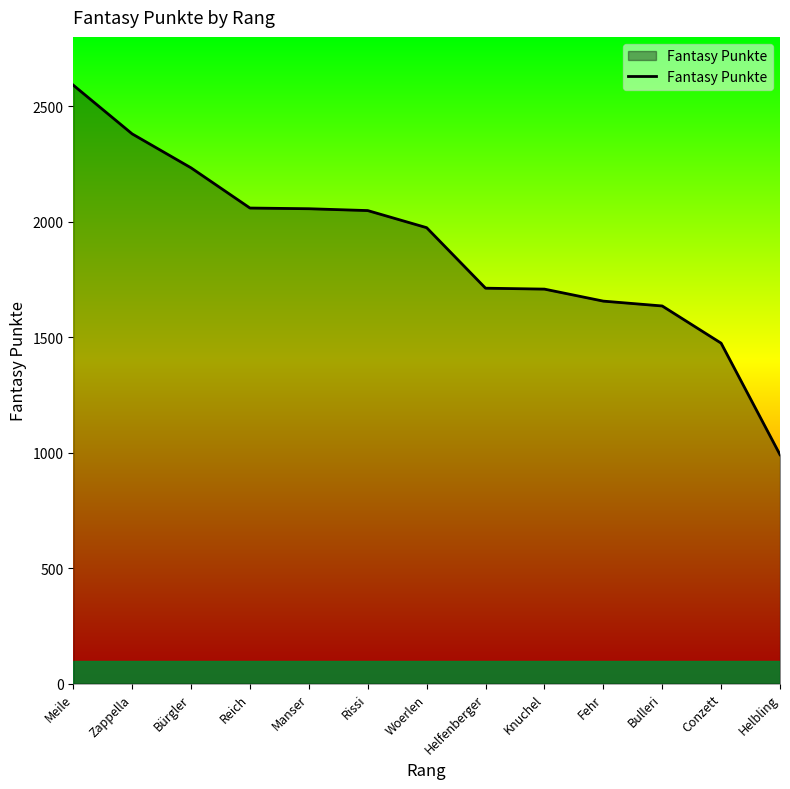

What is the maximum value shown in the chart?

2591